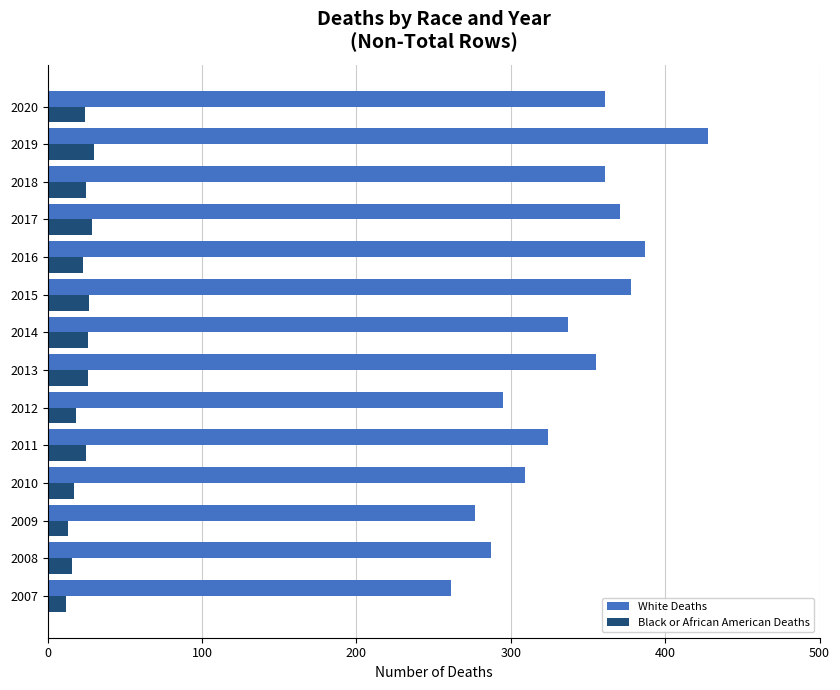

Rank the series by their average value, from highest to lowest.

White Deaths, Black or African American Deaths